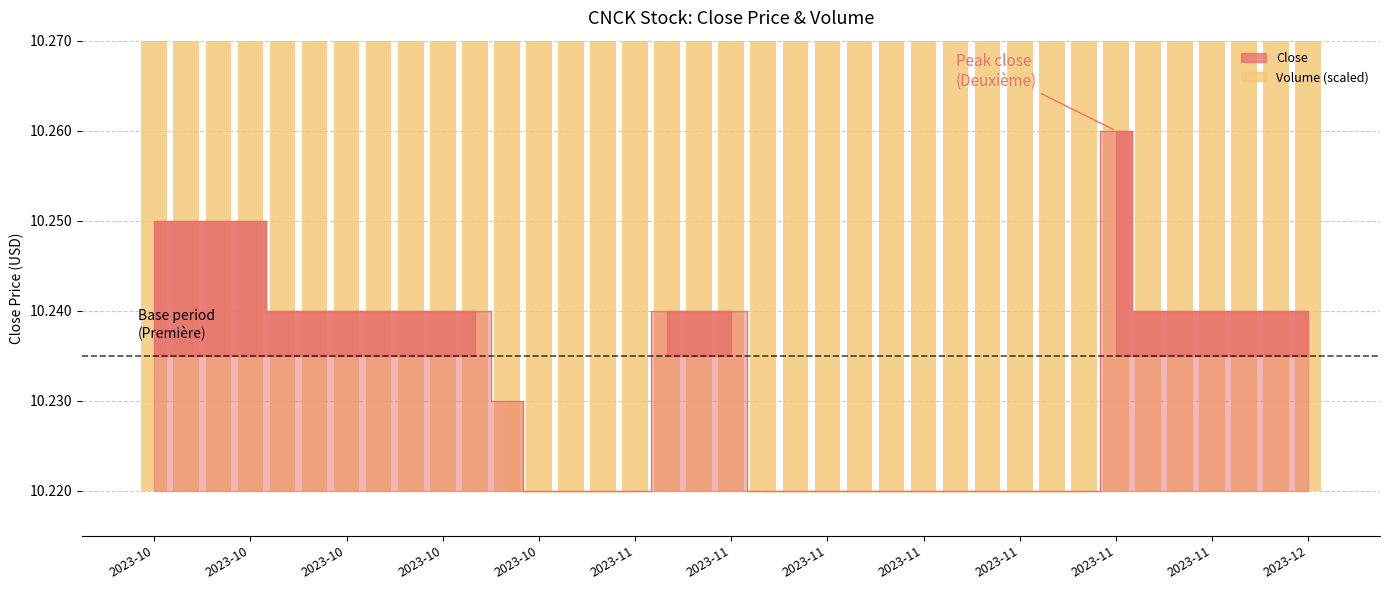

True or false: Volume has a value of 10.2 at 22.

True